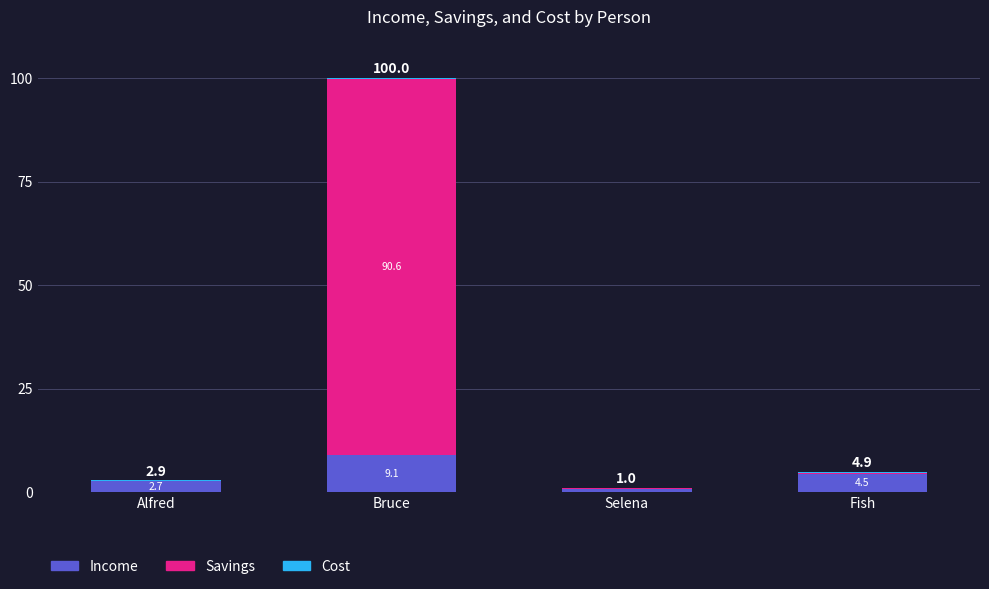

What is the total value across all series at Fish?

4.9